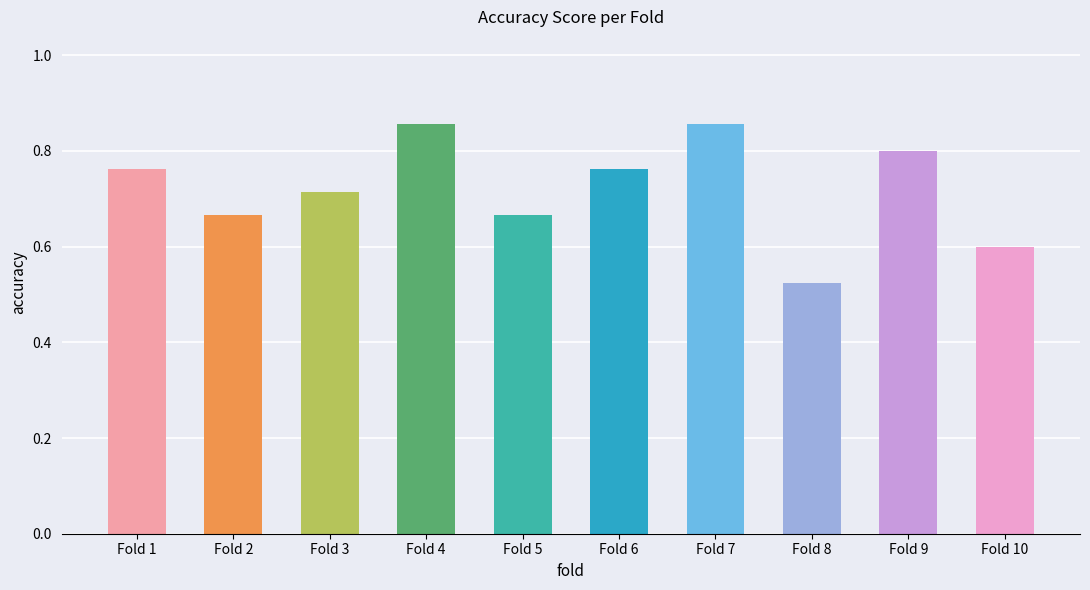

Where is the data nearest to the value 0?

Fold 8